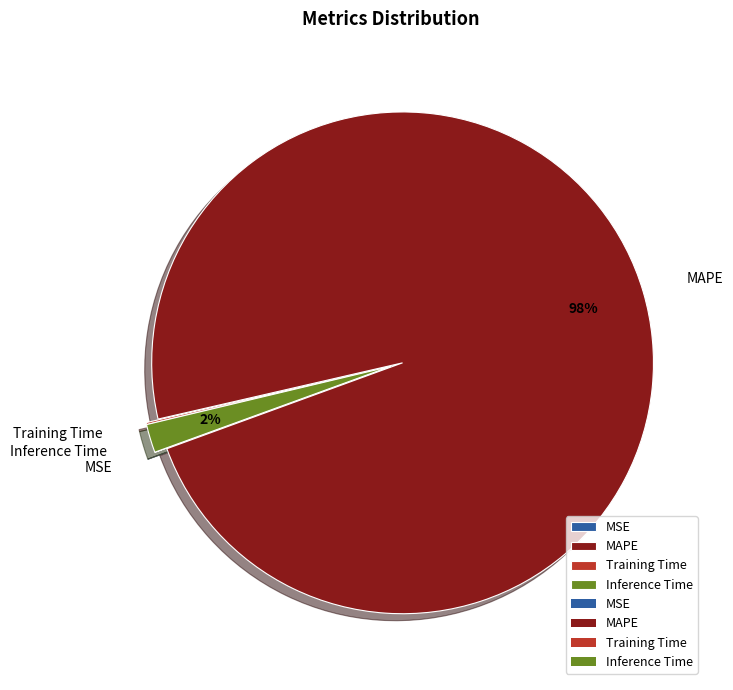

What is the largest slice in the pie chart?

MAPE